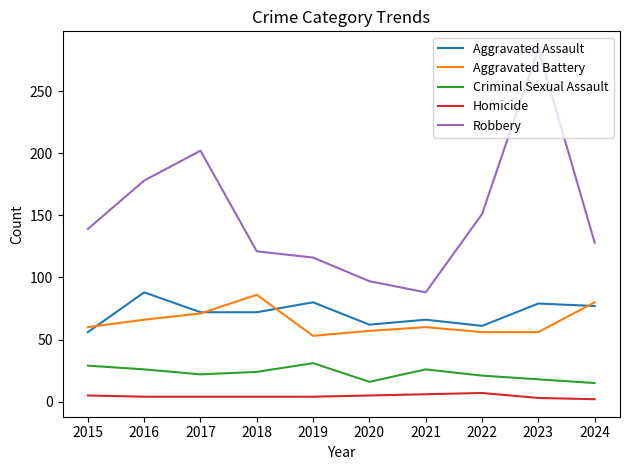

True or false: Criminal Sexual Assault has more than 0 points higher than both neighbors.

True